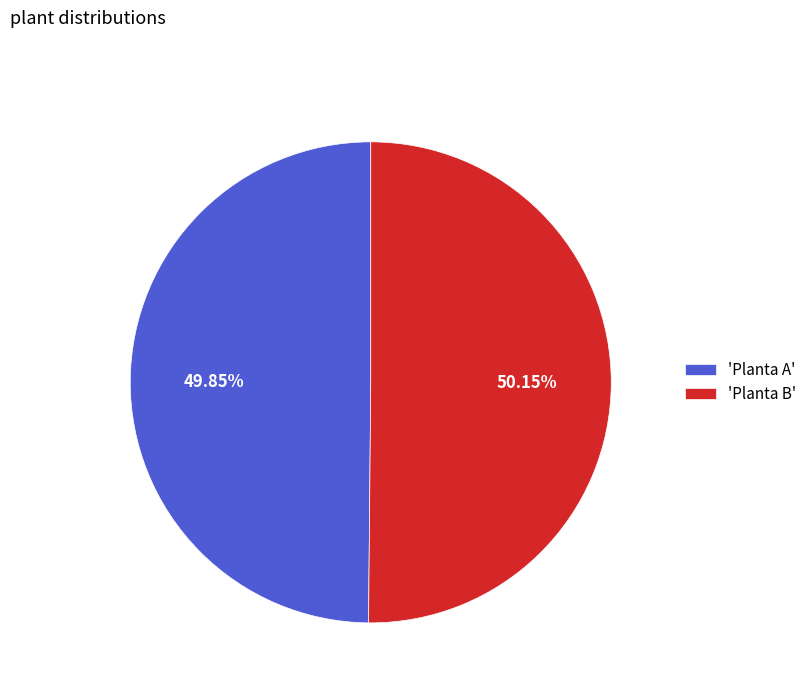

Do 'Planta B' and 'Planta A' together represent more than half of the pie?

Yes